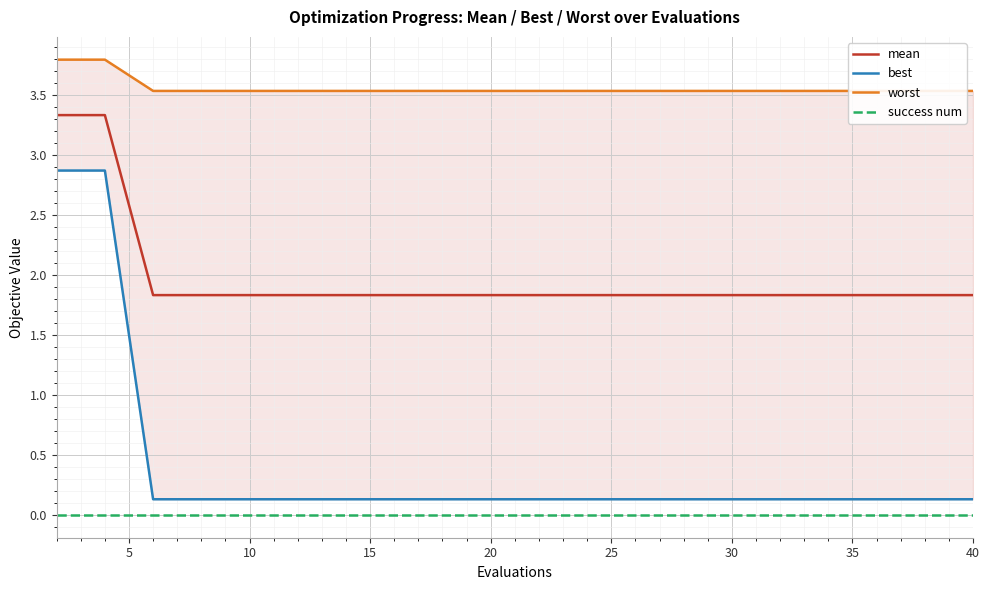

What is the highest value of the mean series?

3.3